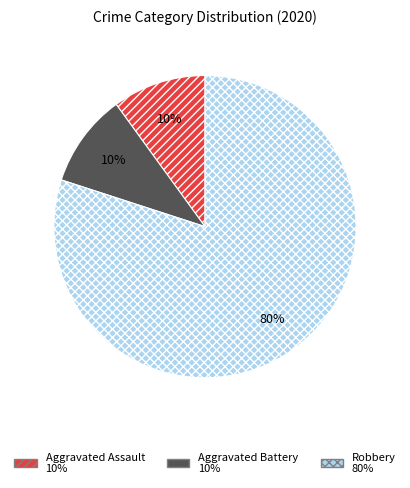

Is the sum of Aggravated Battery and Robbery greater than half?

Yes